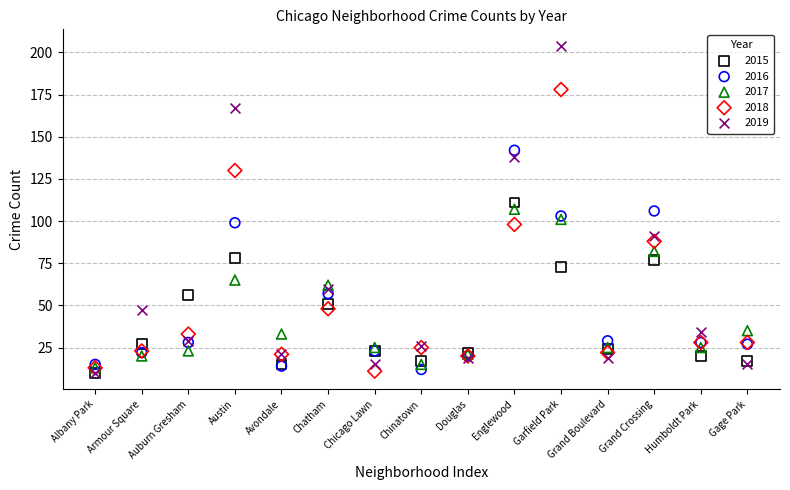

Which series reaches the maximum Y coordinate?

2019